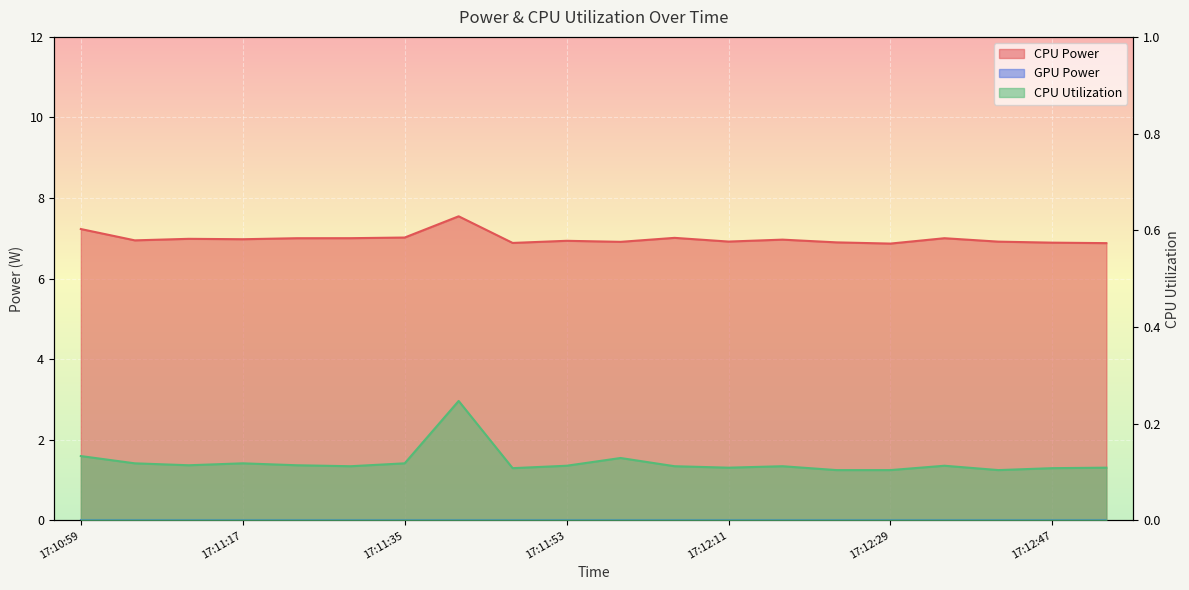

True or false: CPU Utilization and CPU Power cross at least once.

False